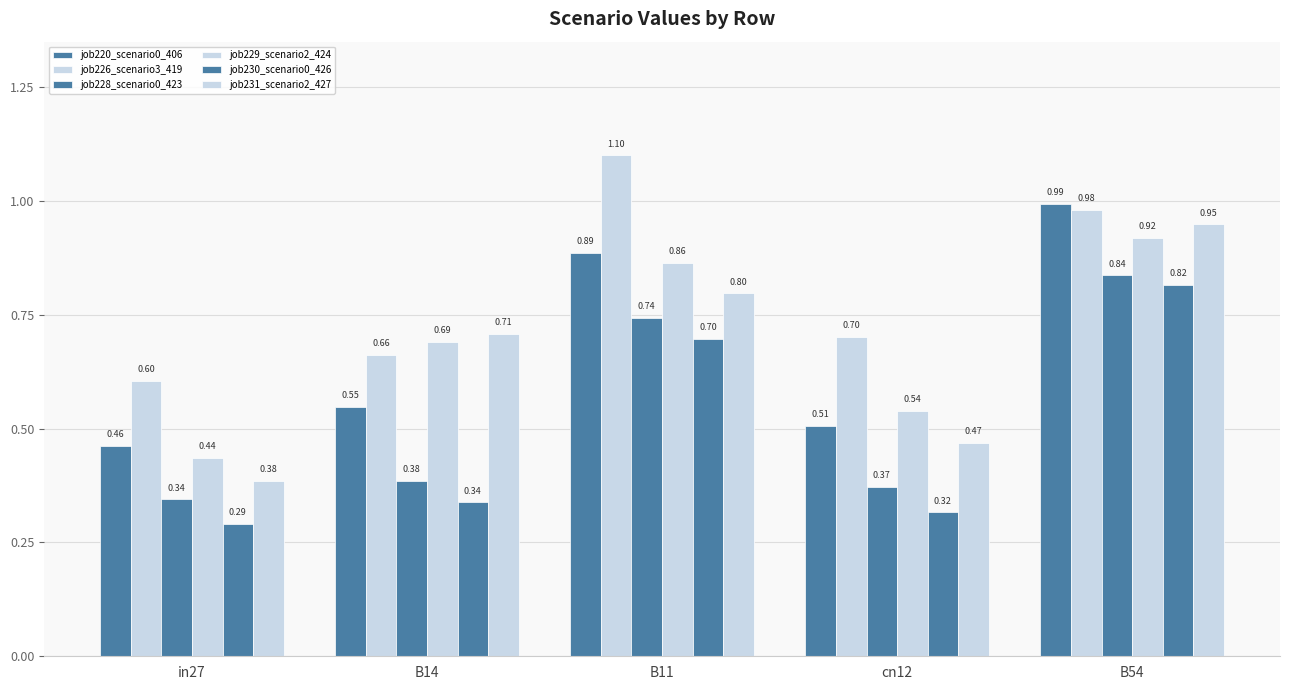

Reading left to right, list all the values displayed in this chart.

job220_scenario0_406: 0.5	0.5	0.9	0.5	1.0
job226_scenario3_419: 0.6	0.7	1.1	0.7	1.0
job228_scenario0_423: 0.3	0.4	0.7	0.4	0.8
job229_scenario2_424: 0.4	0.7	0.9	0.5	0.9
job230_scenario0_426: 0.3	0.3	0.7	0.3	0.8
job231_scenario2_427: 0.4	0.7	0.8	0.5	0.9